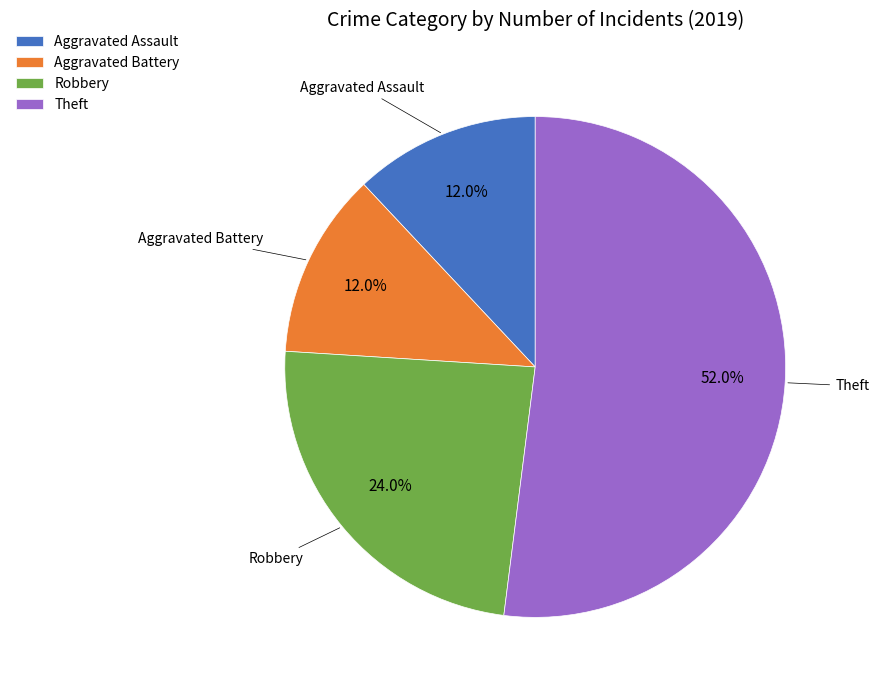

Combined, what portion of the pie is Theft and Aggravated Battery?

64.0%